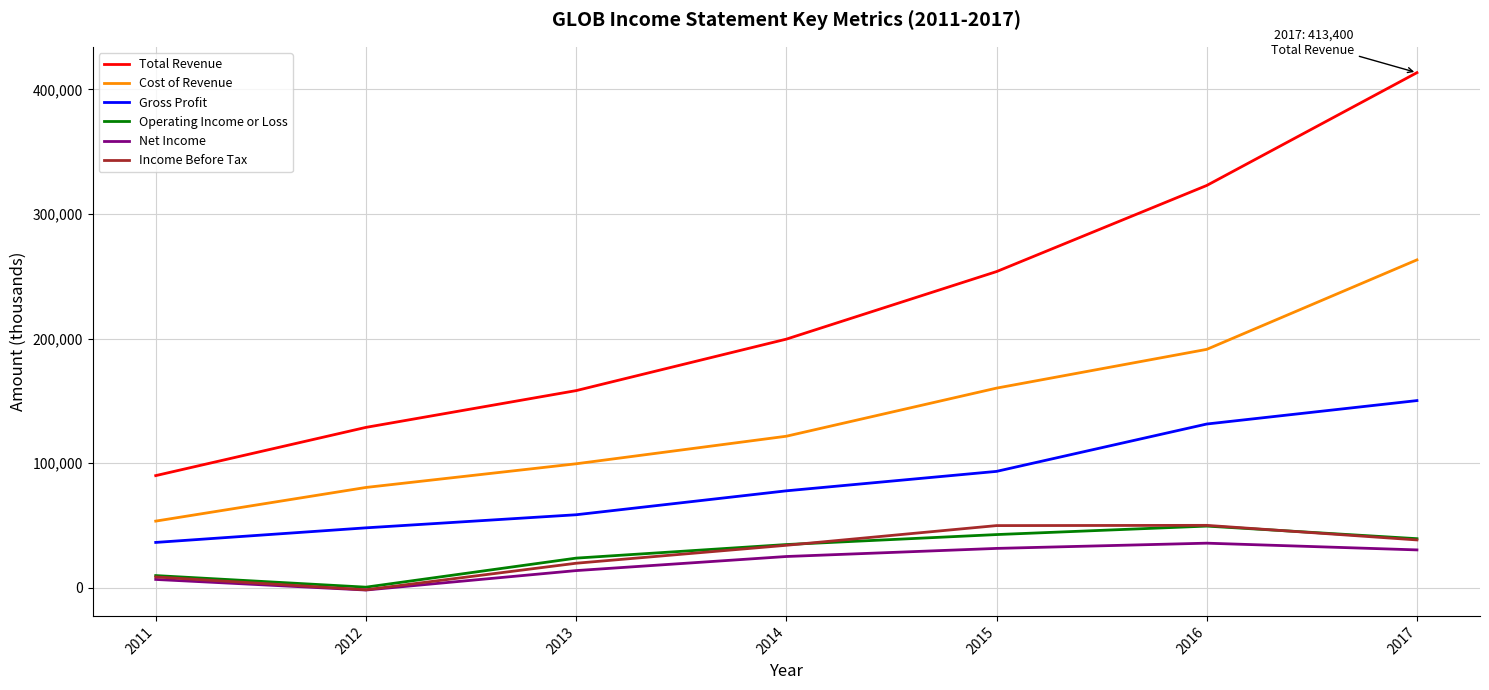

What is the lowest value of the Operating Income or Loss series?

600